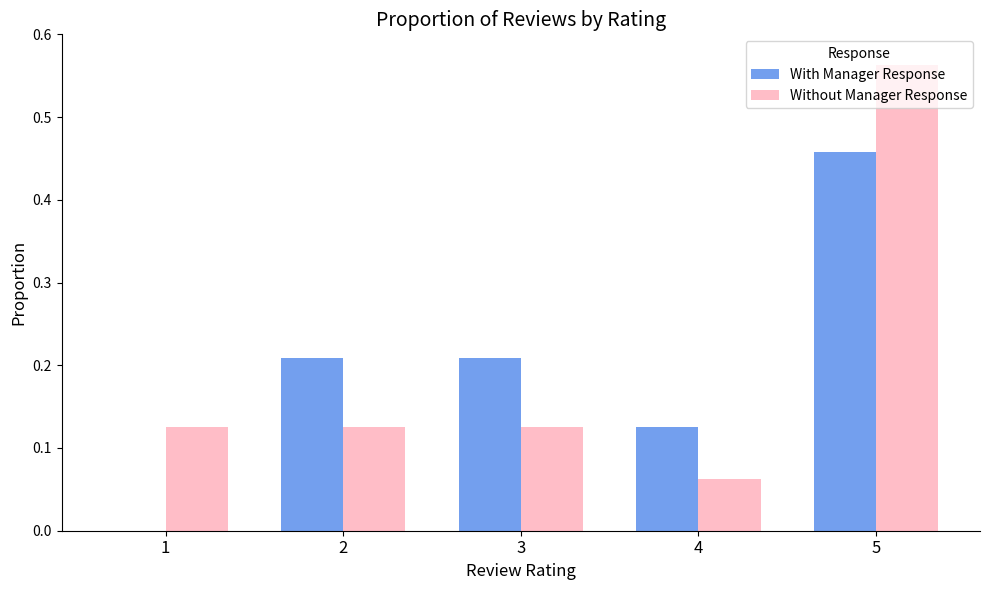

How many positive values does the With Manager Response series have?

4